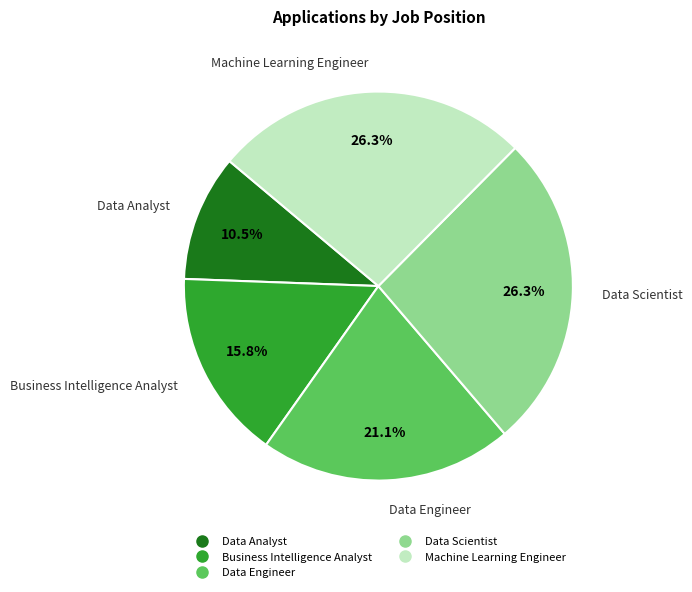

Is it true that Machine Learning Engineer is 26% of the pie?

True